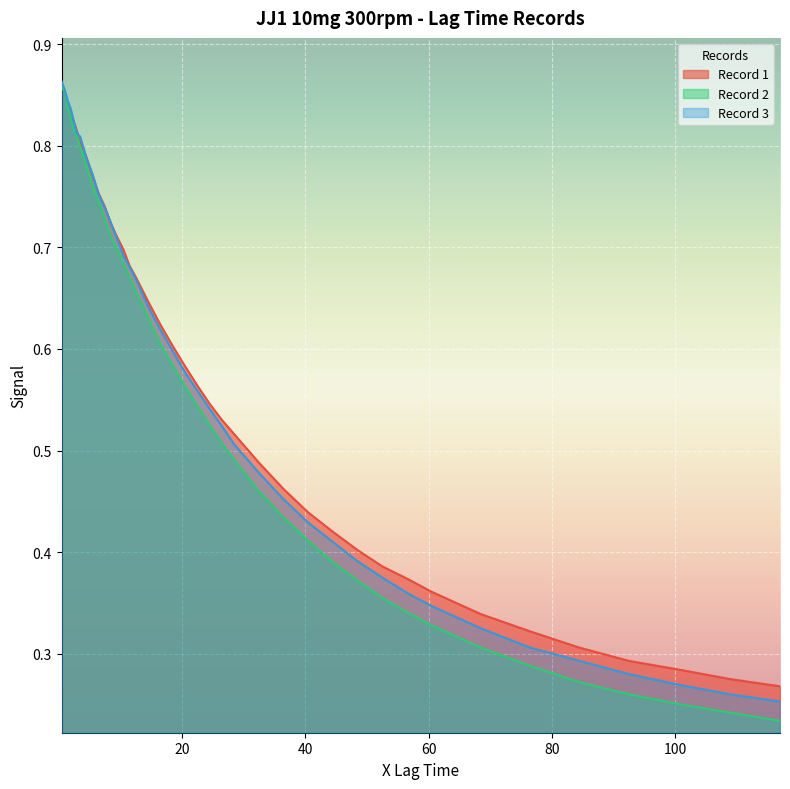

Count the Record 3 values in the range 0 to 1.

40